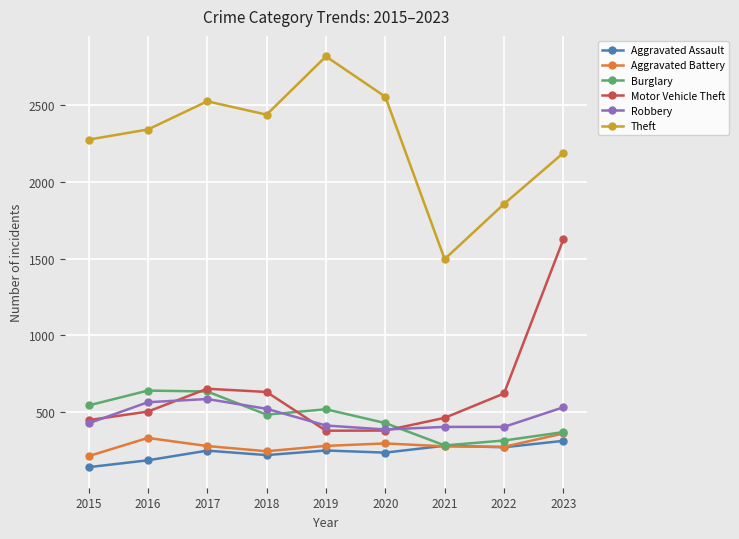

Is the value of Burglary at 2016 greater than the value of Aggravated Battery at 2023?

Yes